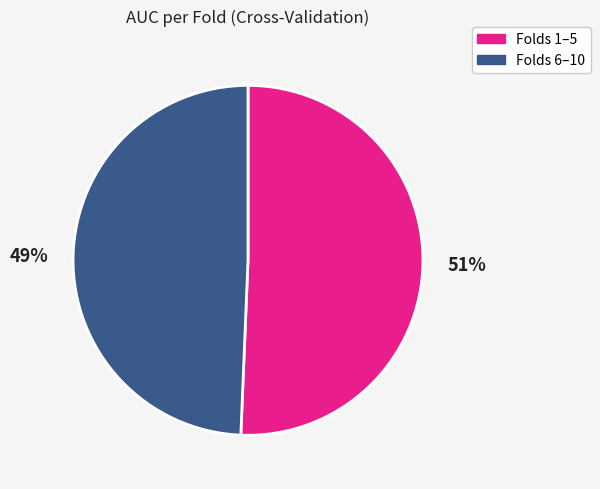

Is there any slice that represents more than half of the pie?

Yes